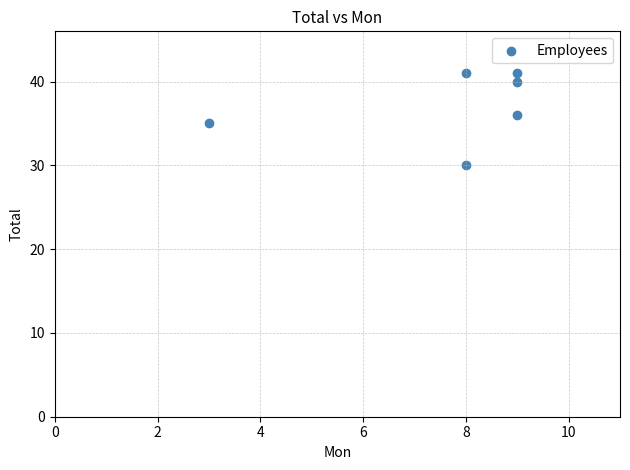

What is the average X value?

8